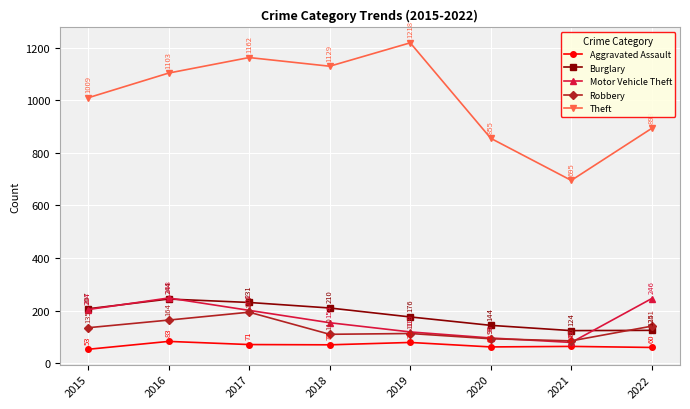

How many values in the Aggravated Assault series are below 70?

4